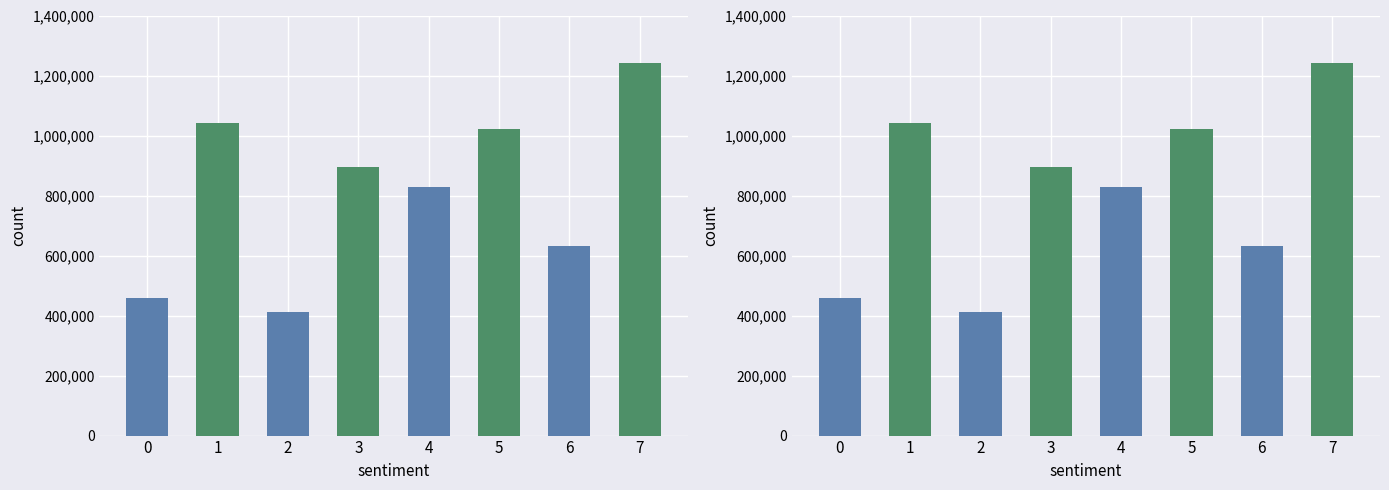

What is the minimum value shown in the chart?

412297